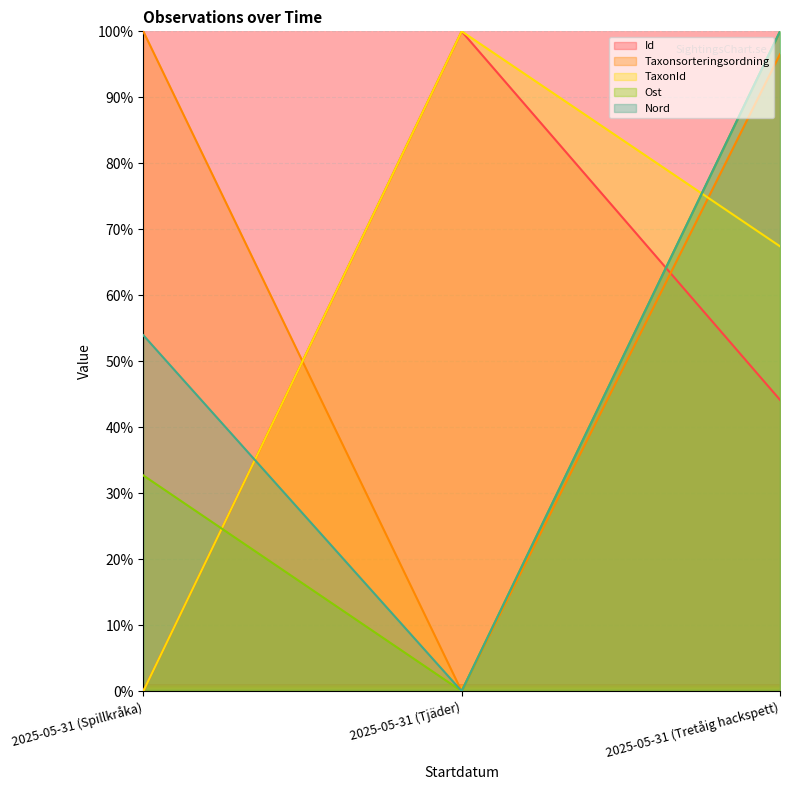

The Taxonsorteringsordning series shows 151.3 at 2025-05-31 (Spillkråka). True or false?

False